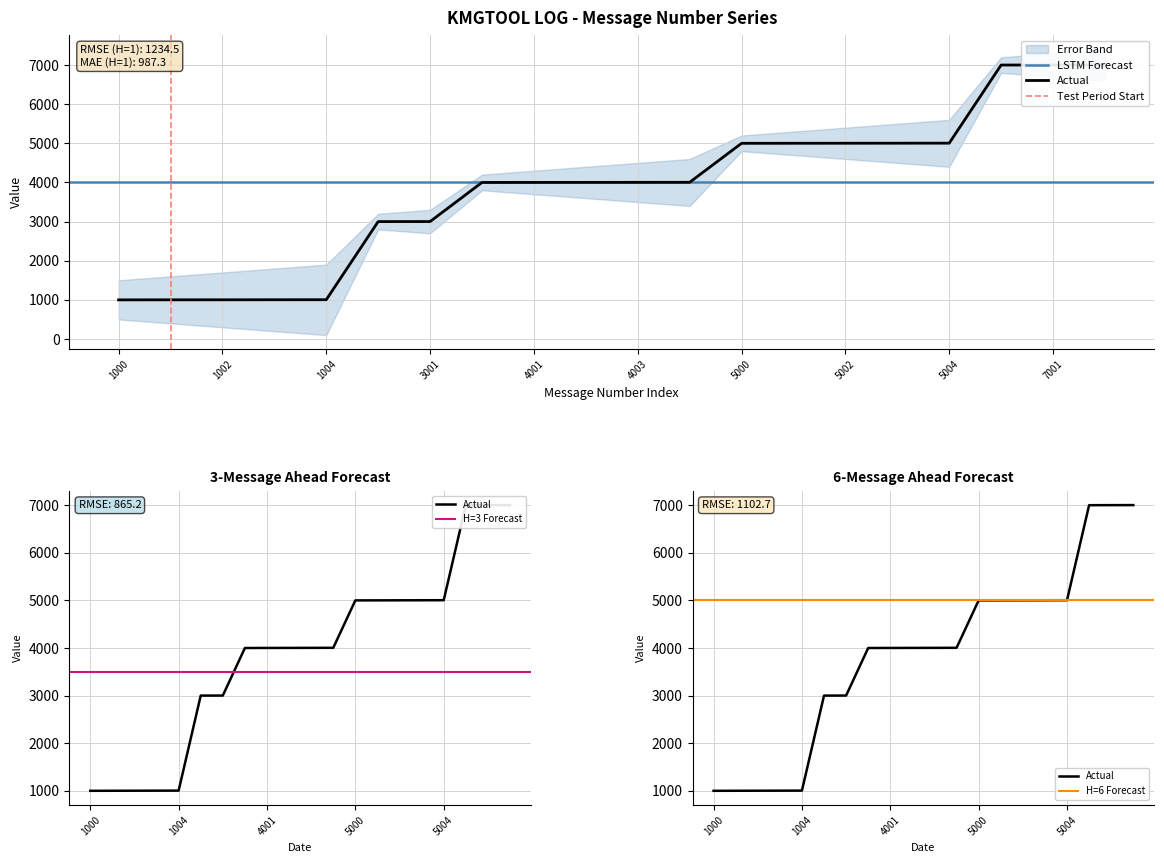

True or false: there are more than 2 points higher than both neighbors.

False